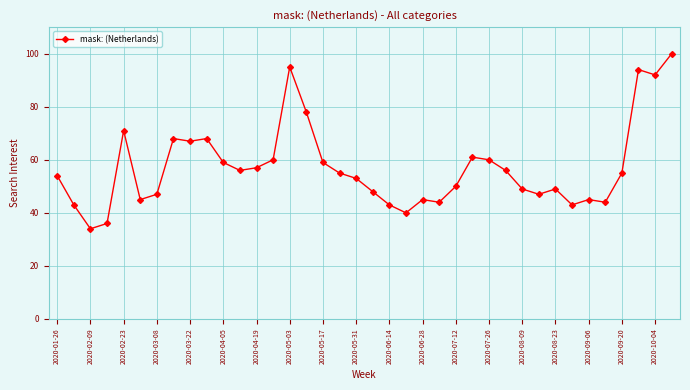

Does the chart display data point markers on the line(s)?

Yes